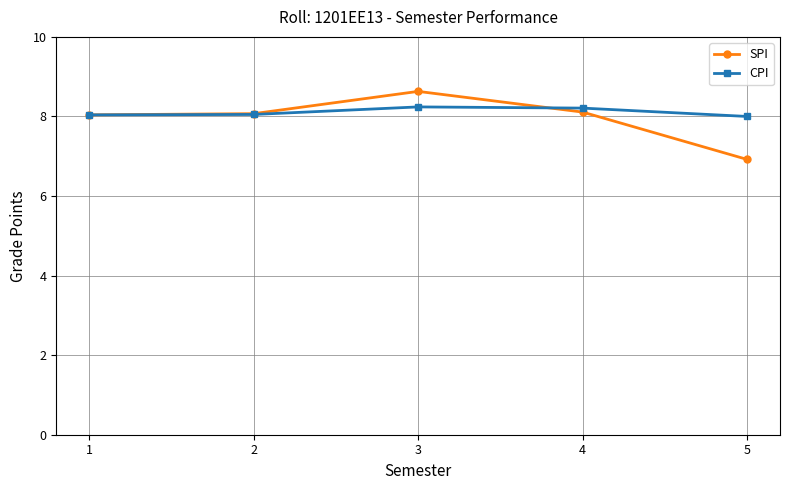

What are all the series names shown in the legend?

SPI, CPI